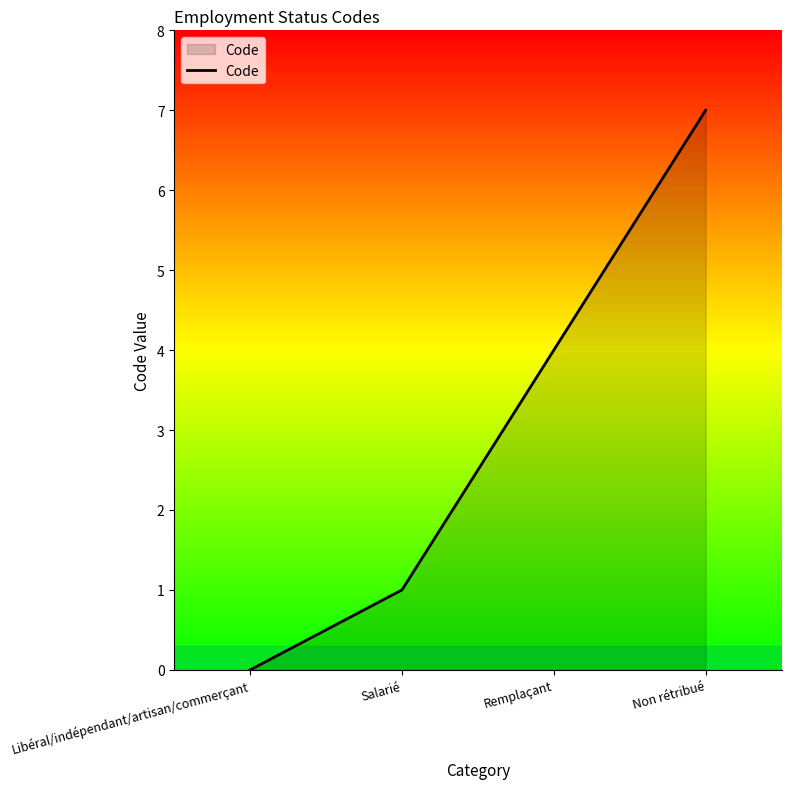

Does the chart have visible grid lines?

No